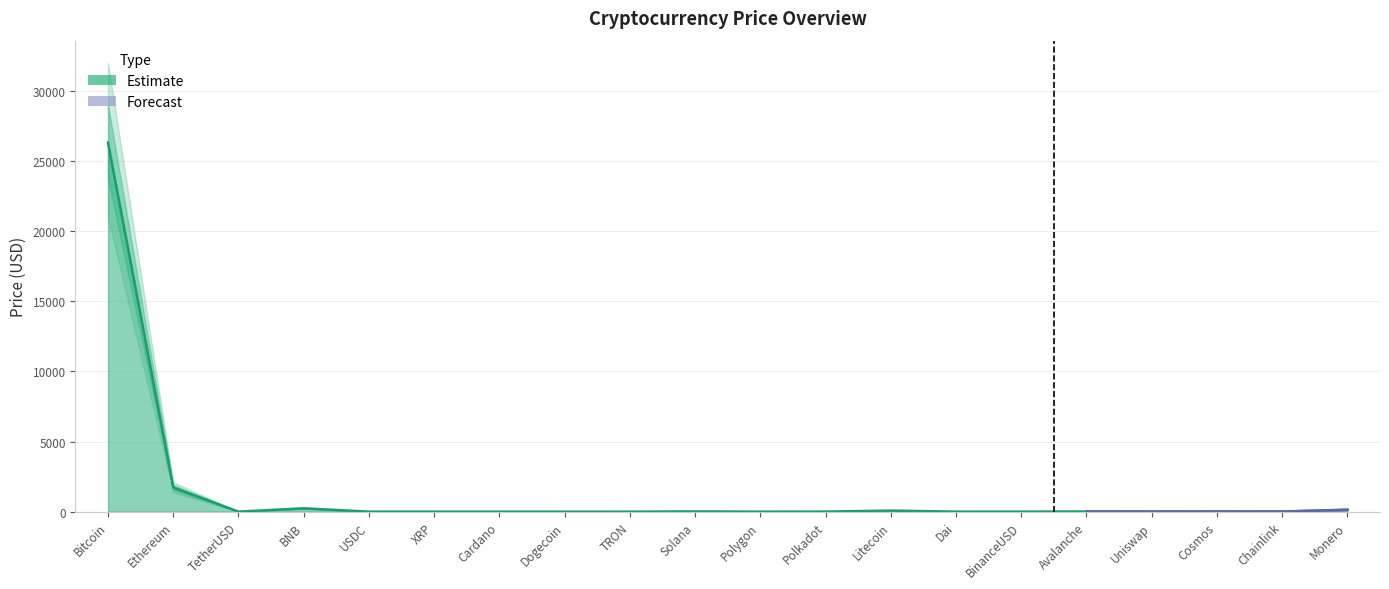

Reading left to right, transcribe all the data shown in this chart.

Price: 26325.5	1720.1	1.0	238.9	1.0	0.5	0.3	0.1	0.1	15.3	0.6	4.4	76.1	1.0	1.0	11.6	4.5	8.7	5.3	135.6
Price_upper: 29000.0	1900.0	1.1	260.0	1.1	0.5	0.3	0.1	0.1	17.0	0.7	4.8	84.0	1.1	1.1	12.8	5.0	9.6	5.9	149.0
Price_lower: 23800.0	1560.0	0.9	218.0	0.9	0.4	0.2	0.1	0.1	13.8	0.5	3.9	68.0	0.9	0.9	10.3	4.0	7.8	4.7	122.0
Price_upper2: 32000.0	2100.0	1.1	285.0	1.1	0.6	0.3	0.1	0.1	18.8	0.7	5.3	93.0	1.1	1.1	14.2	5.6	10.6	6.5	165.0
Price_lower2: 21000.0	1380.0	0.9	195.0	0.9	0.4	0.2	0.0	0.1	12.2	0.5	3.4	60.0	0.9	0.9	9.1	3.5	6.9	4.1	108.0